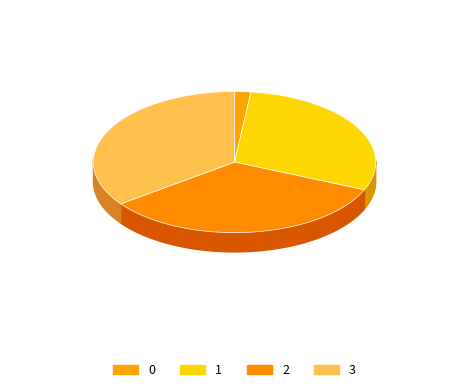

What is the change in value from 2 to 3?

+21.0